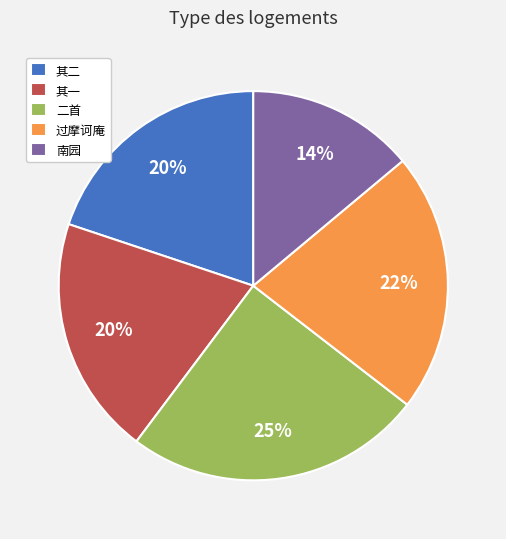

True or false: 南园 accounts for 26% of the total.

False